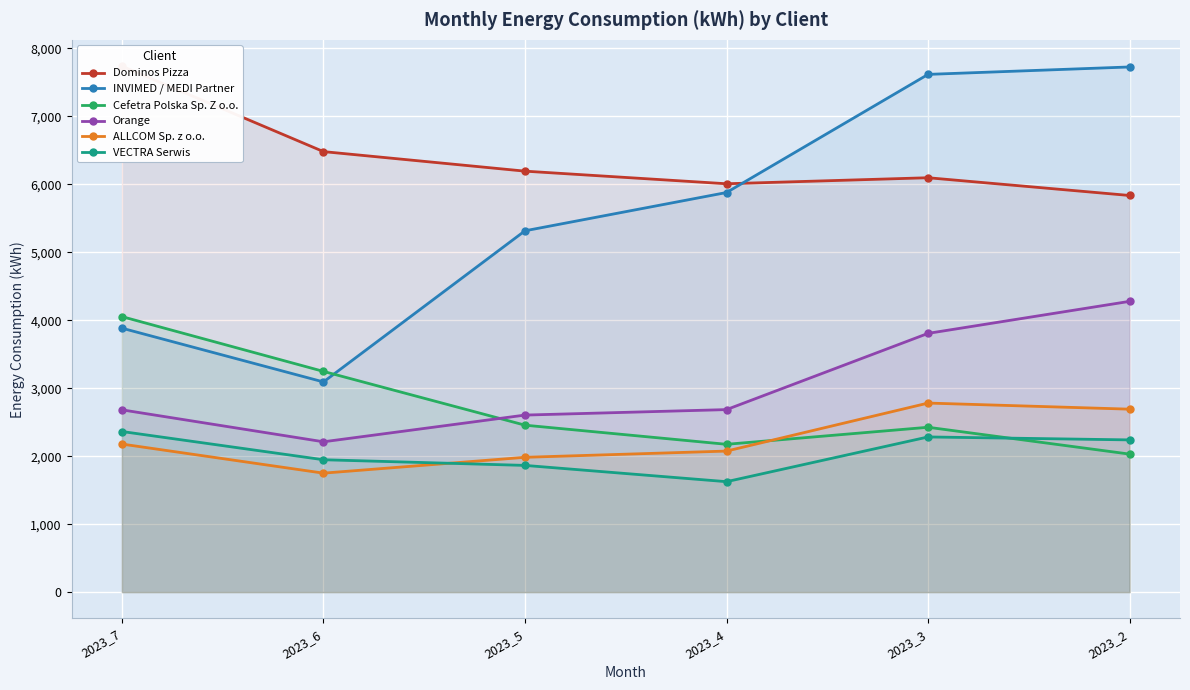

Between which two adjacent categories do VECTRA Serwis and ALLCOM Sp. z o.o. first intersect?

2023_6 and 2023_5